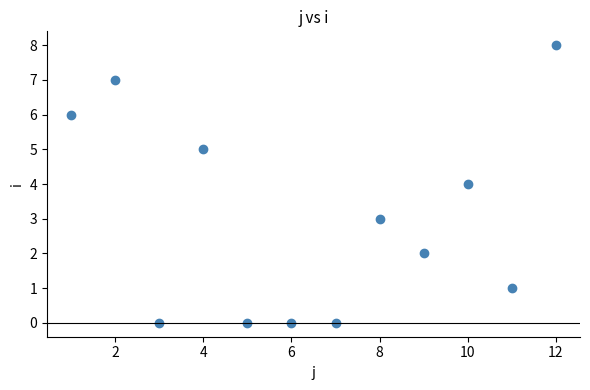

What is the range of Y values (max minus min)?

8